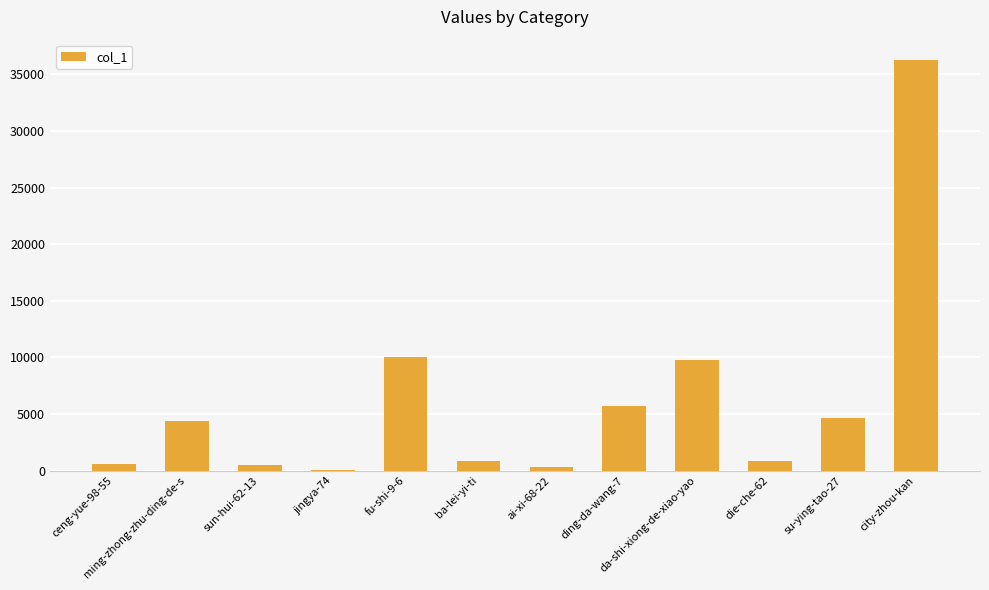

The chart shows a value of 583 at ceng-yue-98-55. True or false?

True